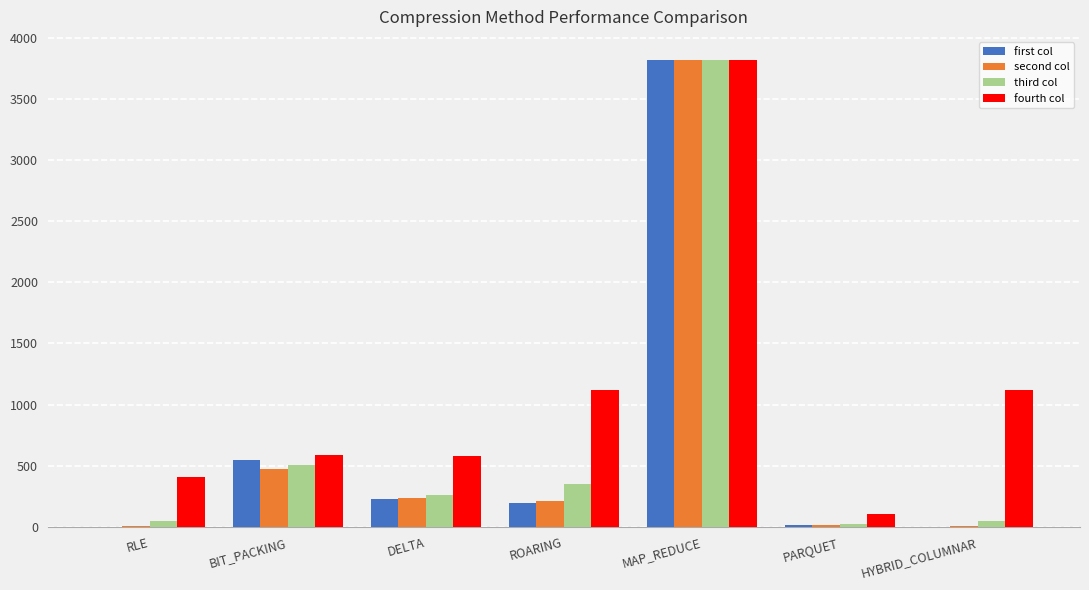

What is the sum of all third col values?

5054.3